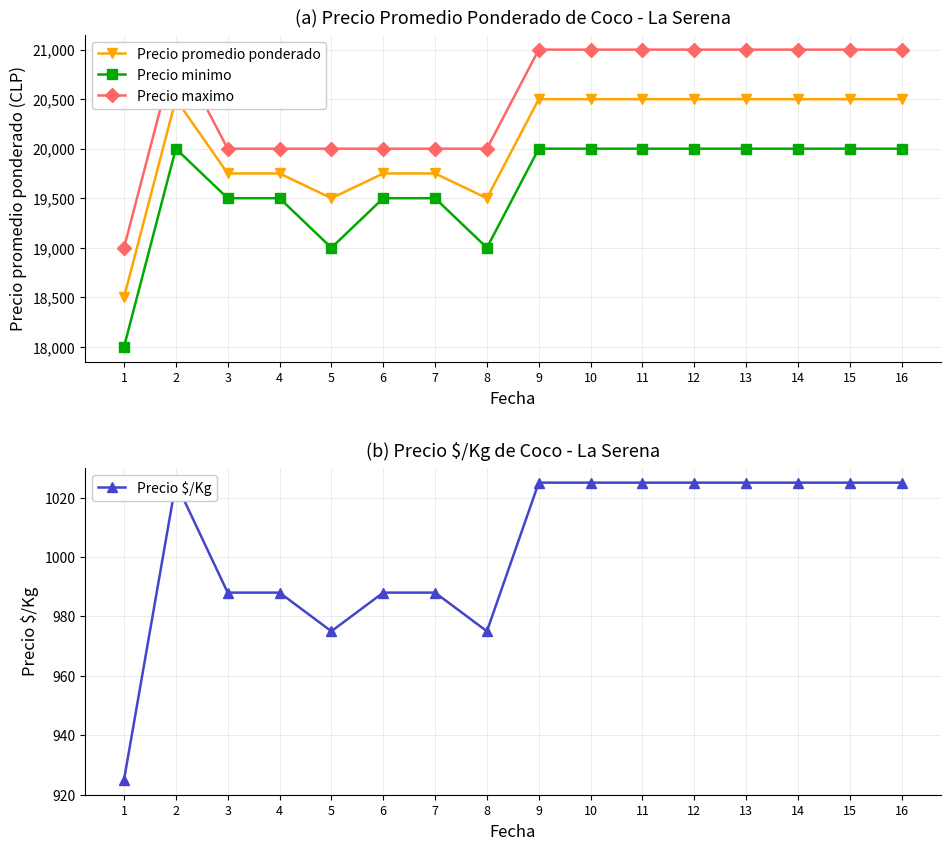

Rank the series by their maximum value, from highest to lowest.

Precio maximo, Precio promedio ponderado, Precio minimo, Precio $/Kg